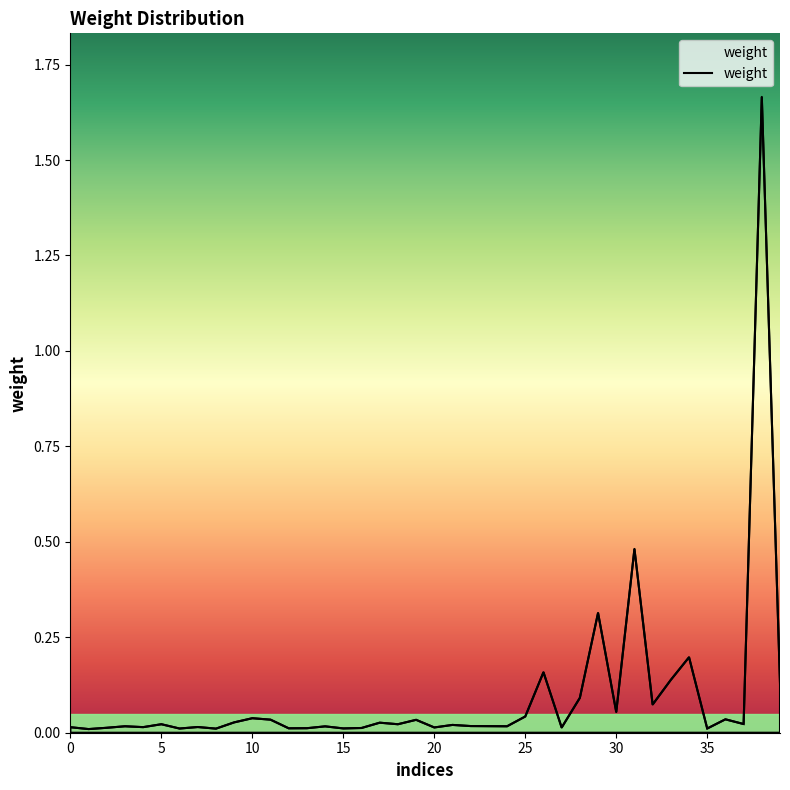

Which category has the highest value across all series?

38